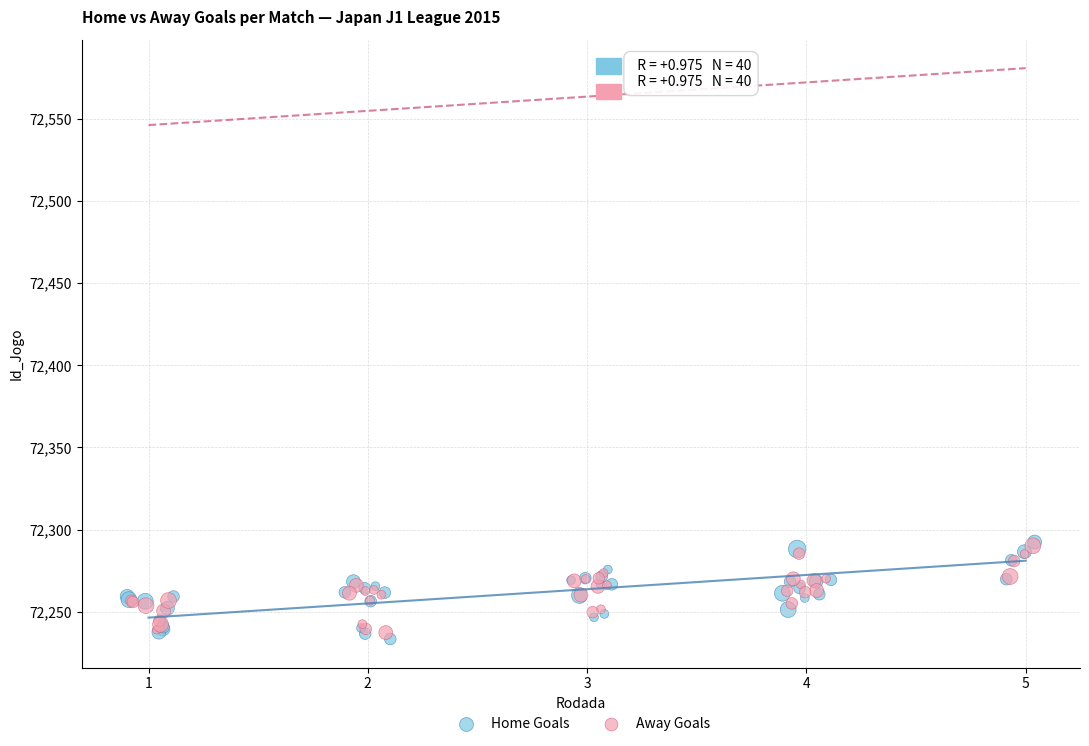

Which series has the widest spread of Y values?

Home Goals